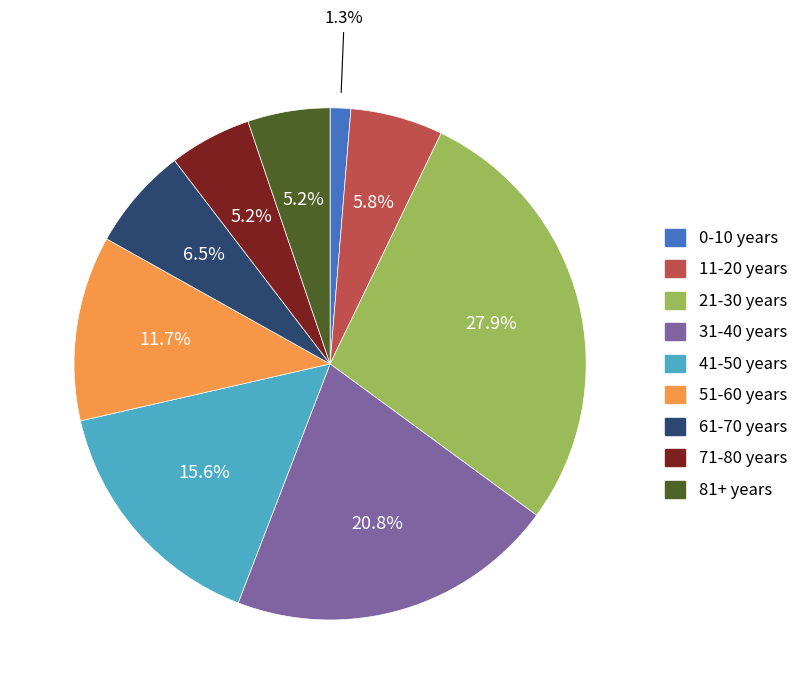

True or false: 11-20 years accounts for 15% of the total.

False